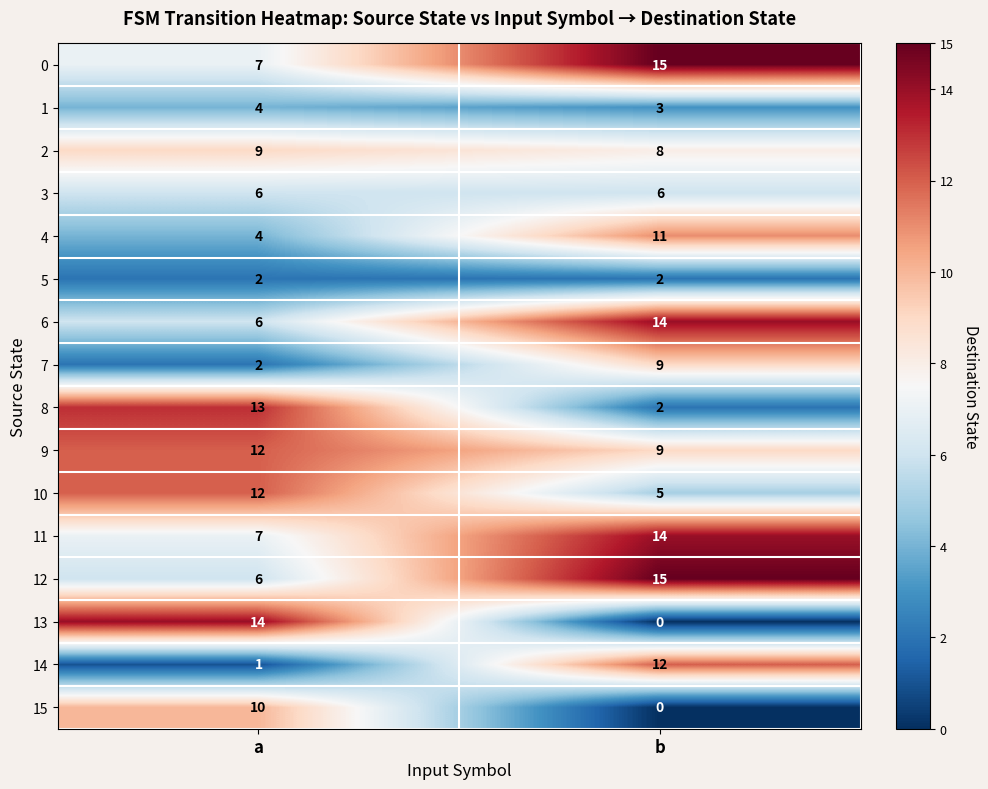

What is the difference between the highest and lowest values at a?

13